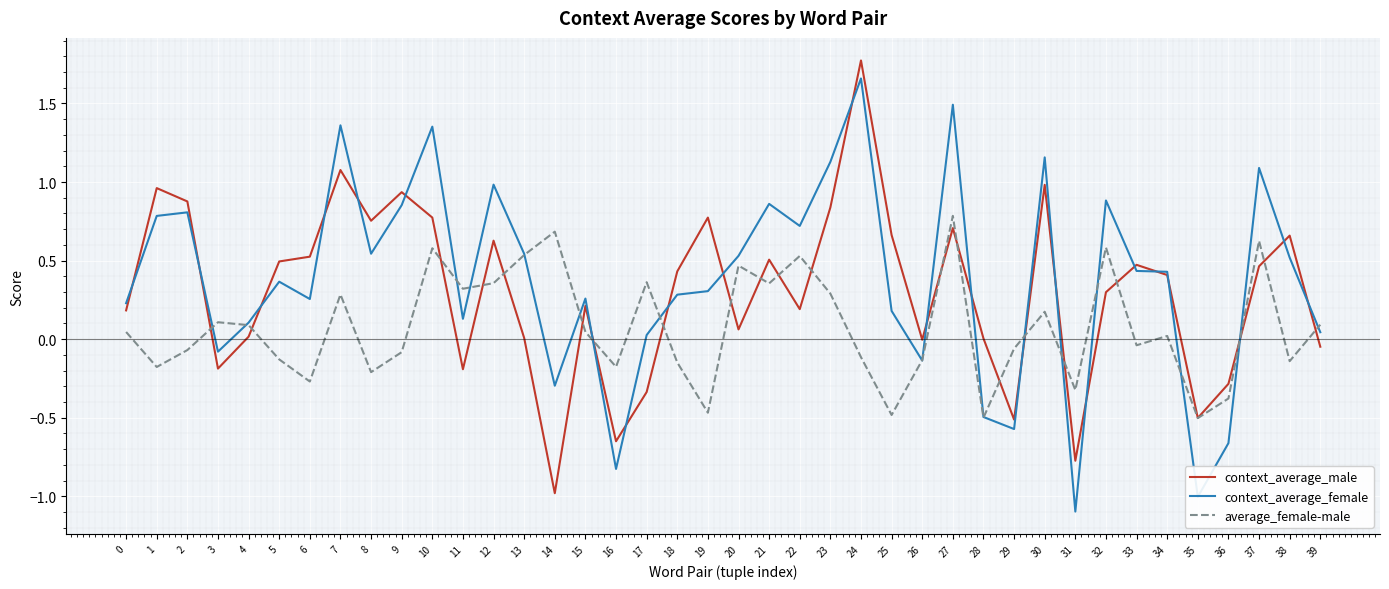

Which series changed the most between 21 and 30?

context_average_male